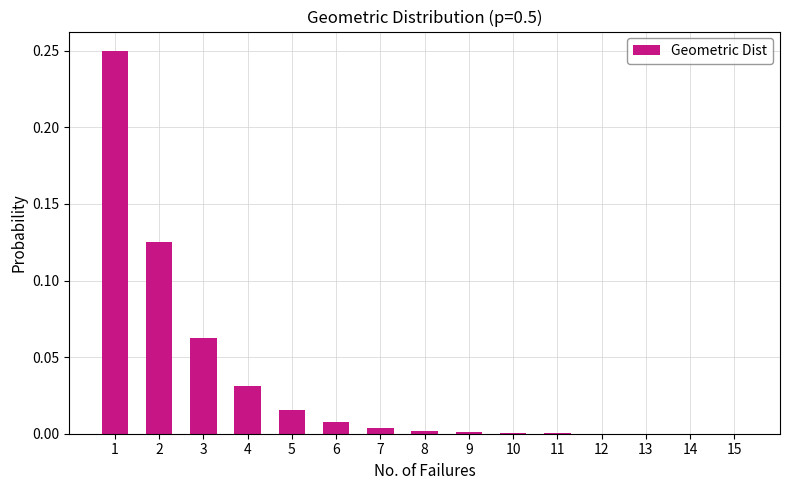

Is it true that the value at 5 is 0.0?

True